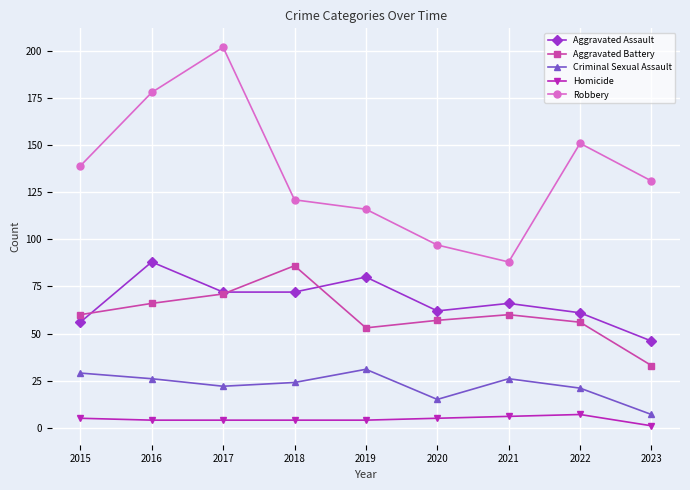

What is the maximum value shown in the chart?

202